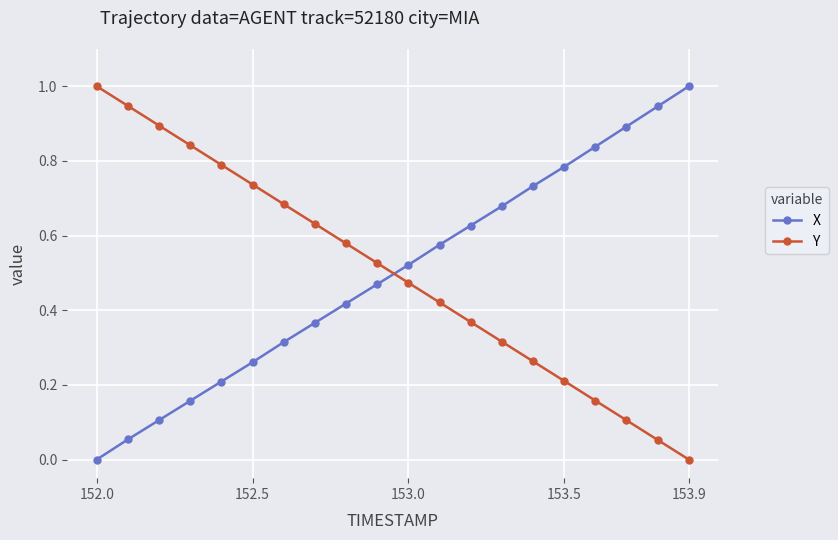

How many times do X and Y cross each other?

1